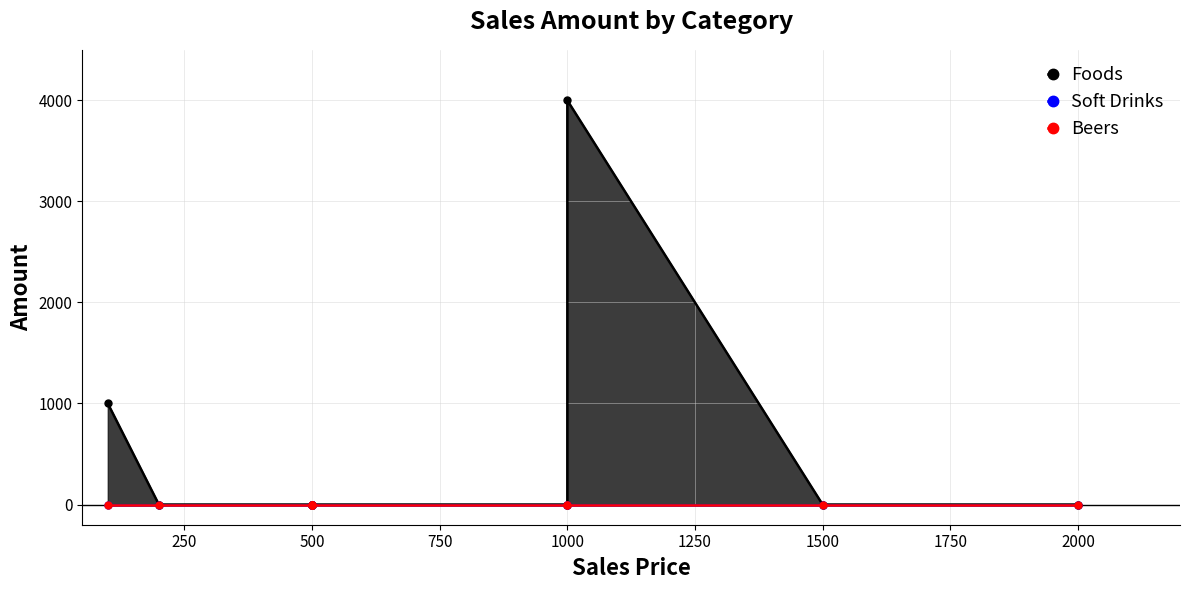

True or false: Foods and Beers intersect in this chart.

False